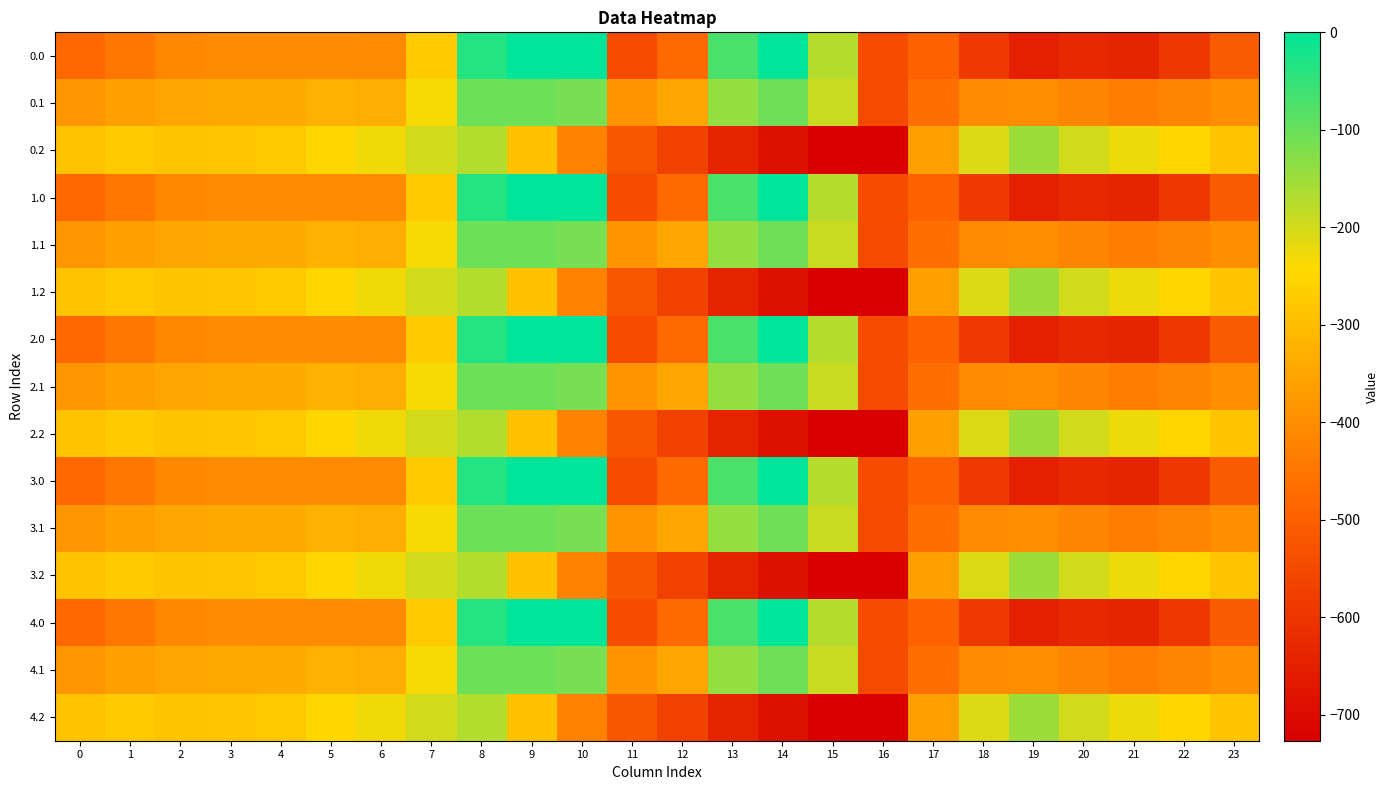

At which category does the chart reach its peak across all series?

9